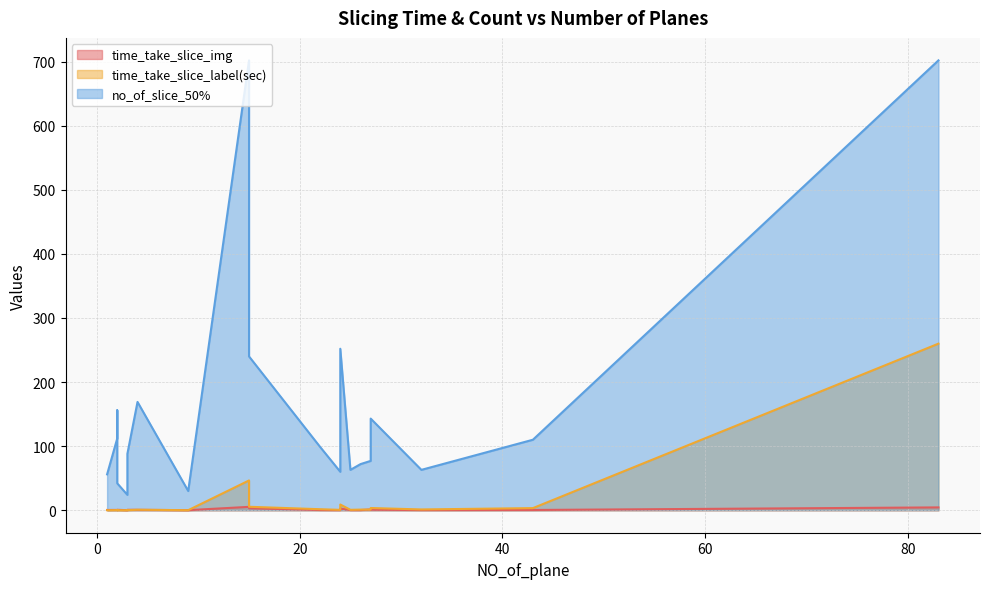

True or false: no_of_slice_50% has a value of 147.6 at 3.

False